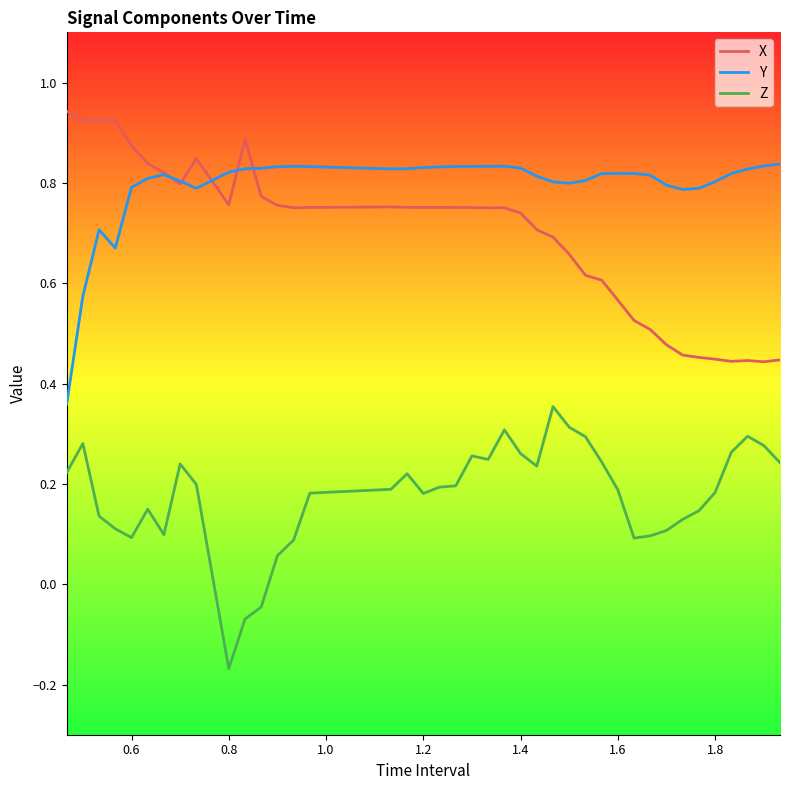

Rank the series by their average value, from lowest to highest.

Z, X, Y